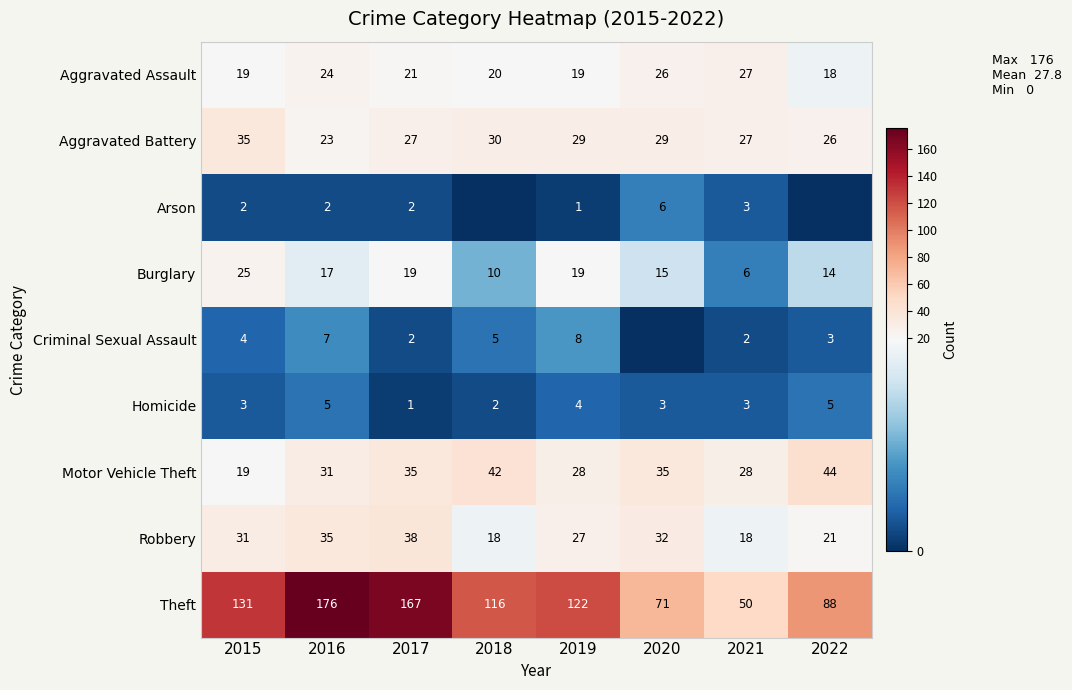

What is the lowest value of the Aggravated Battery series?

23